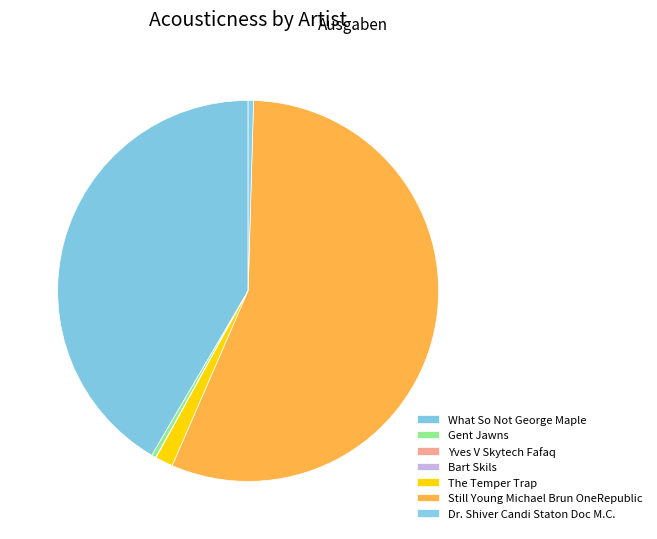

What is the majority slice?

Still Young Michael Brun OneRepublic